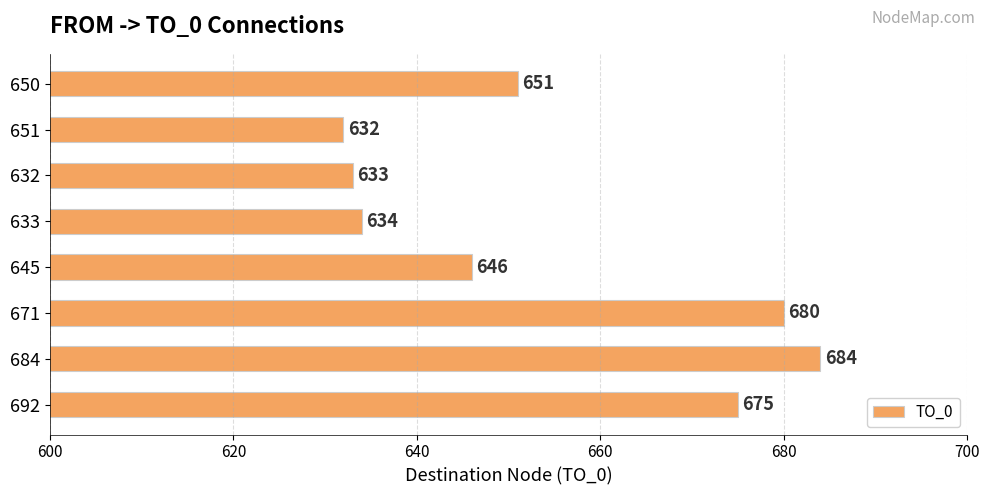

What is the average value?

654